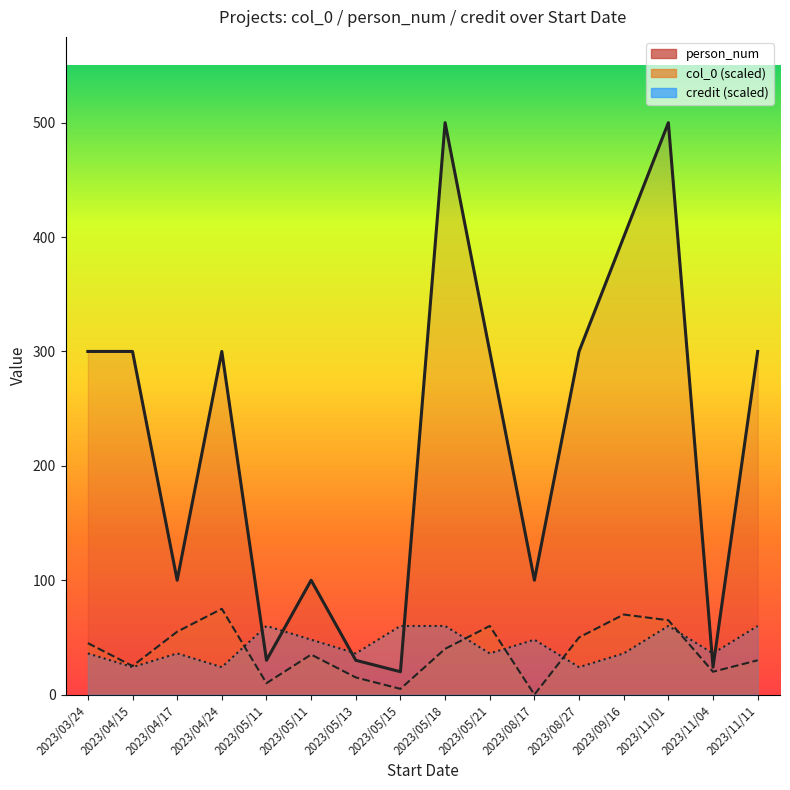

Does the chart have visible grid lines?

No